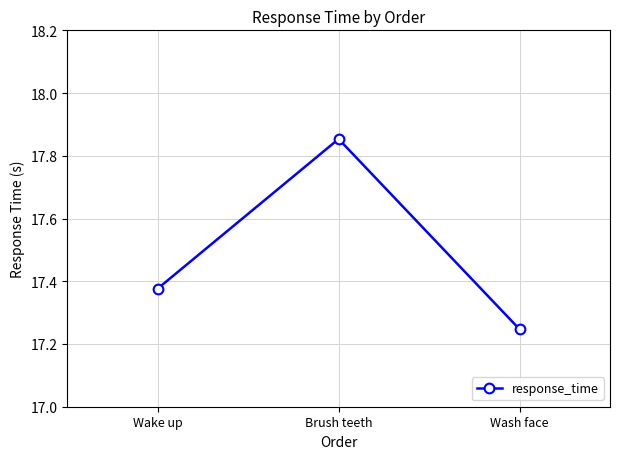

Is it true that the value at Wash face is 24.0?

False